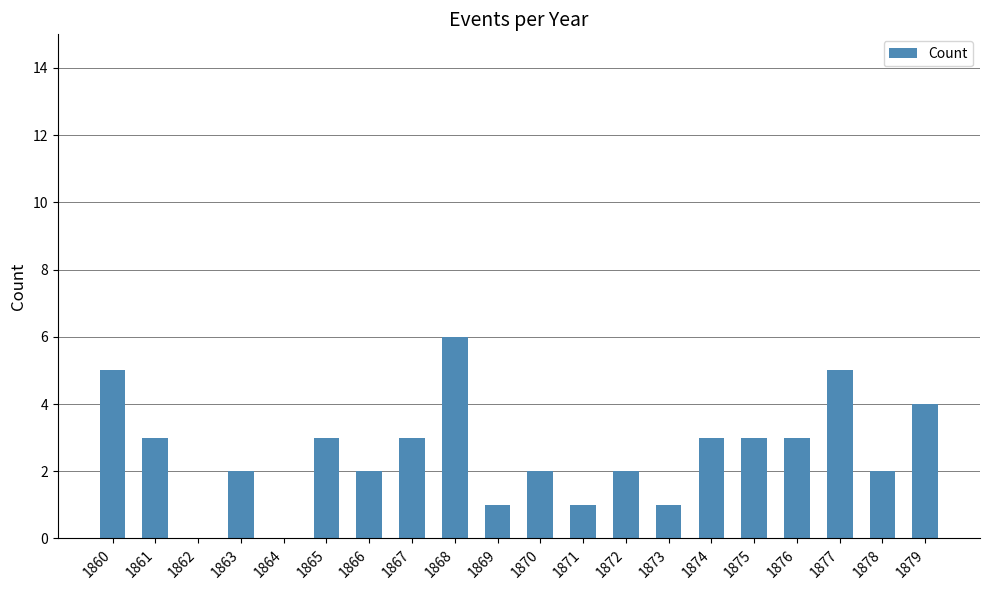

Which label corresponds to the largest value in the chart?

1868